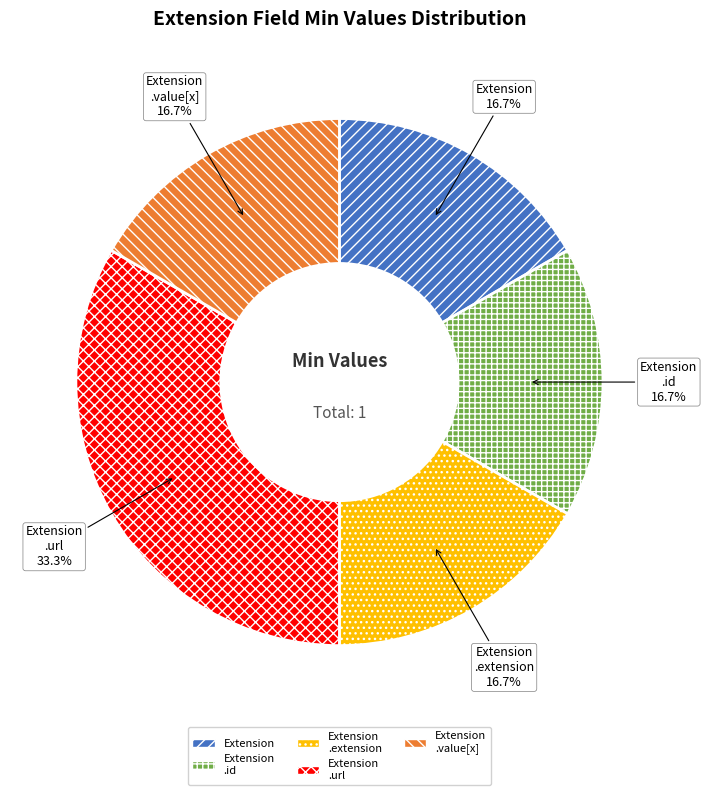

Which slice is the largest?

Extension .url